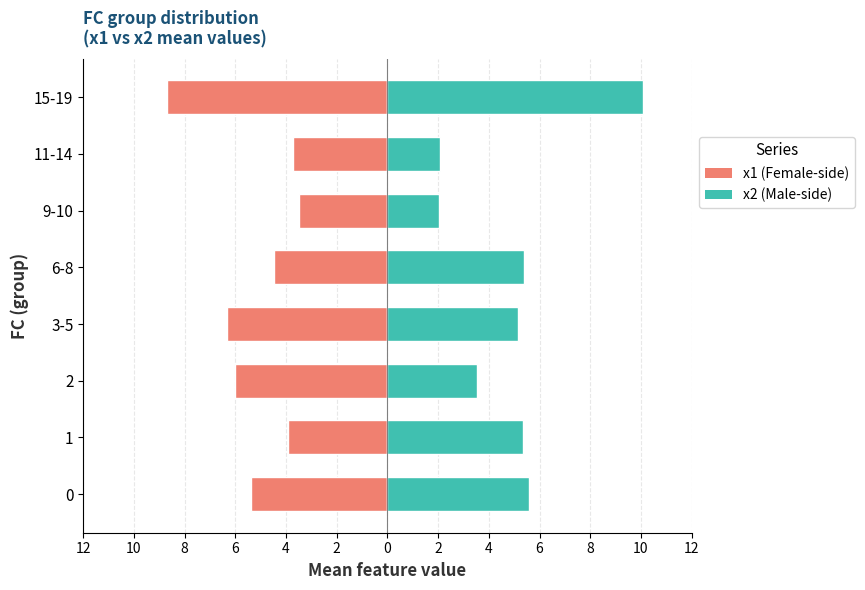

What is the average value of the x1 (left) series?

-5.3